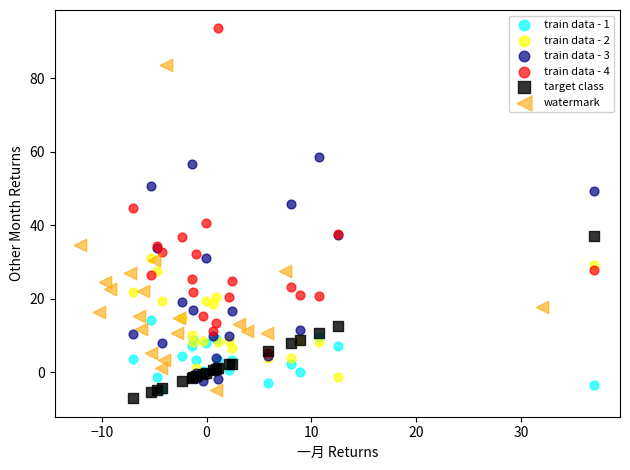

Which series contains the highest Y value?

train data - 4